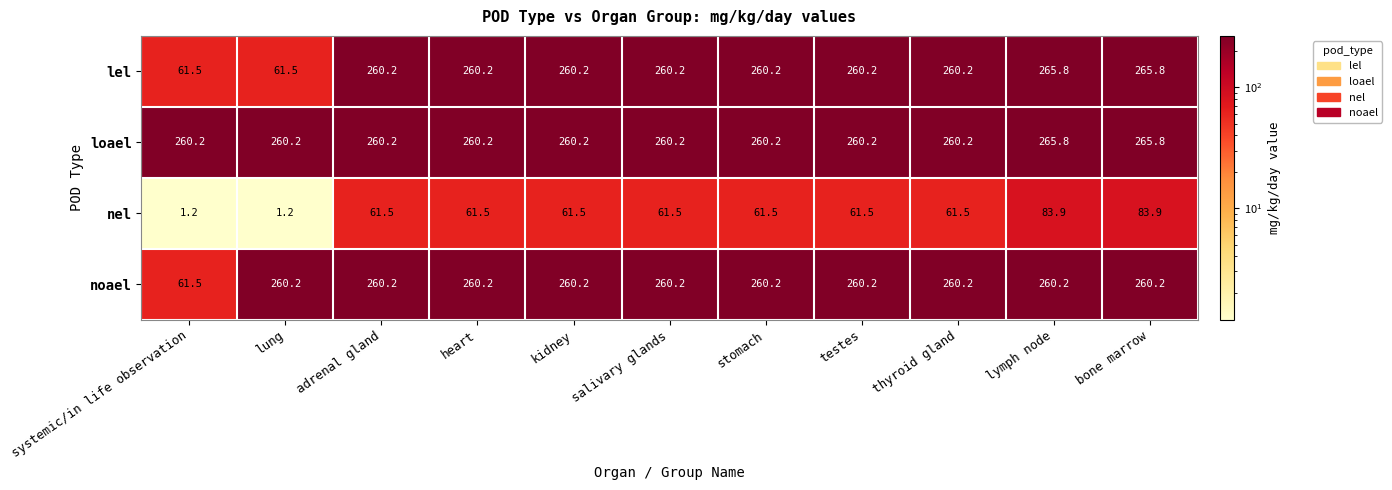

What is the difference between the maximum and minimum values in the loael series?

5.6